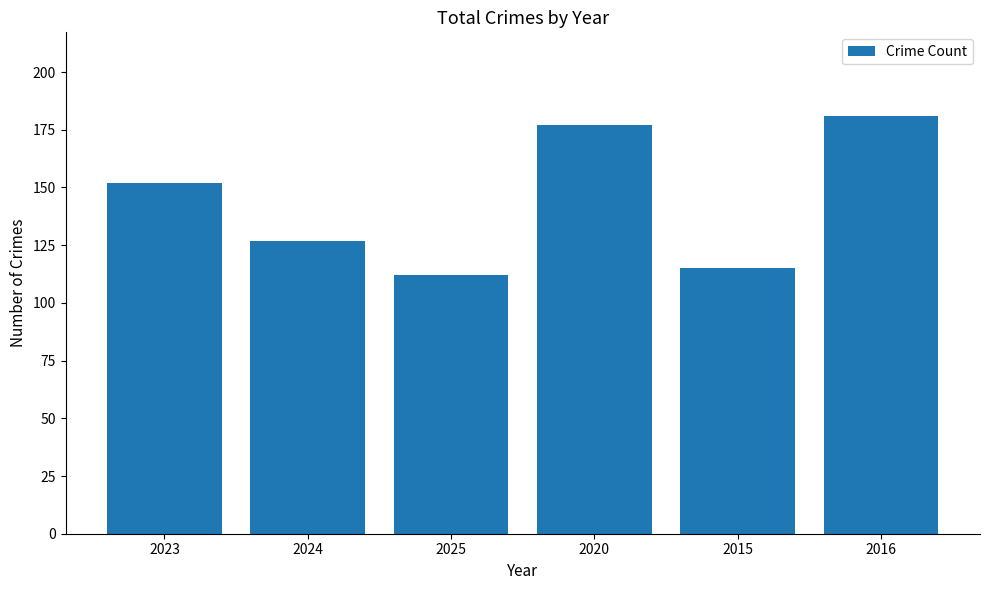

How many distinct data groups are displayed?

1